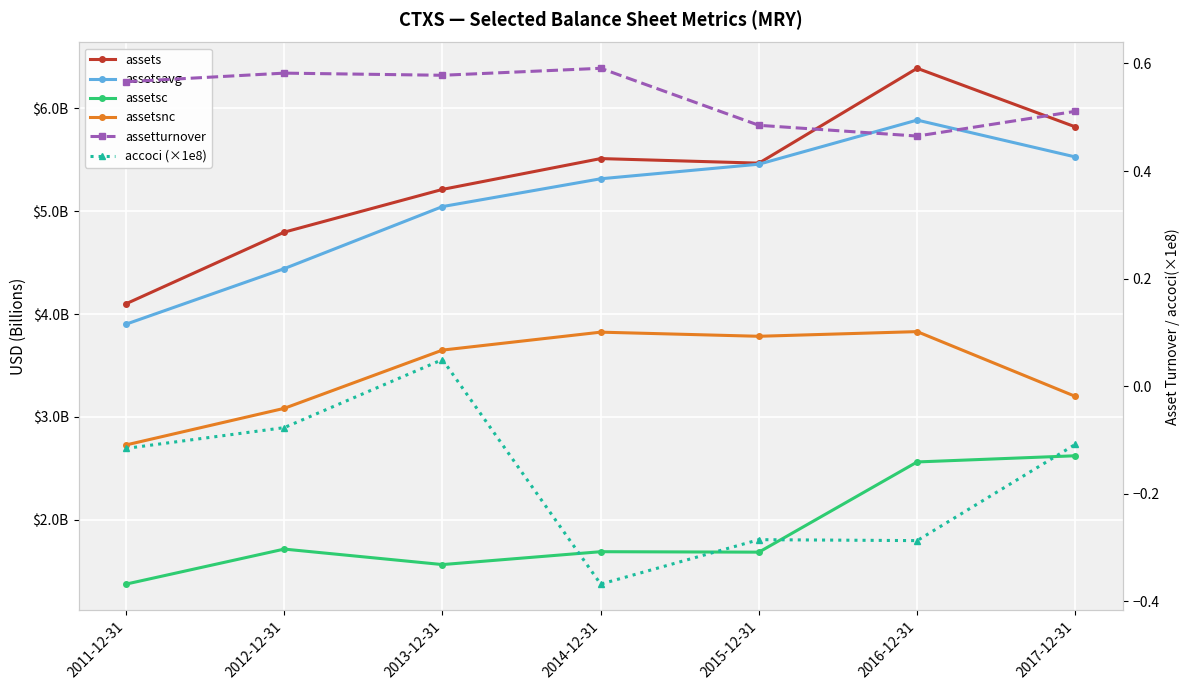

Which series has the largest total across all categories?

assets